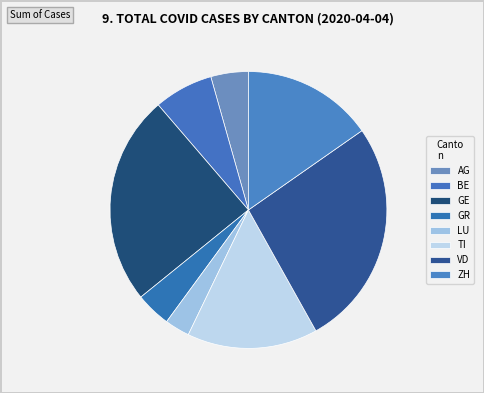

To the nearest percent, what is the average slice percentage?

12%